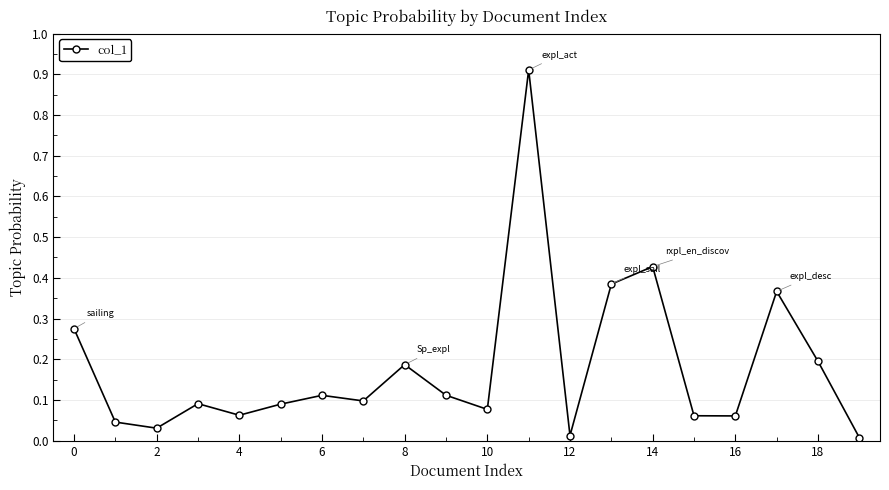

What is the sum of all values?

3.6